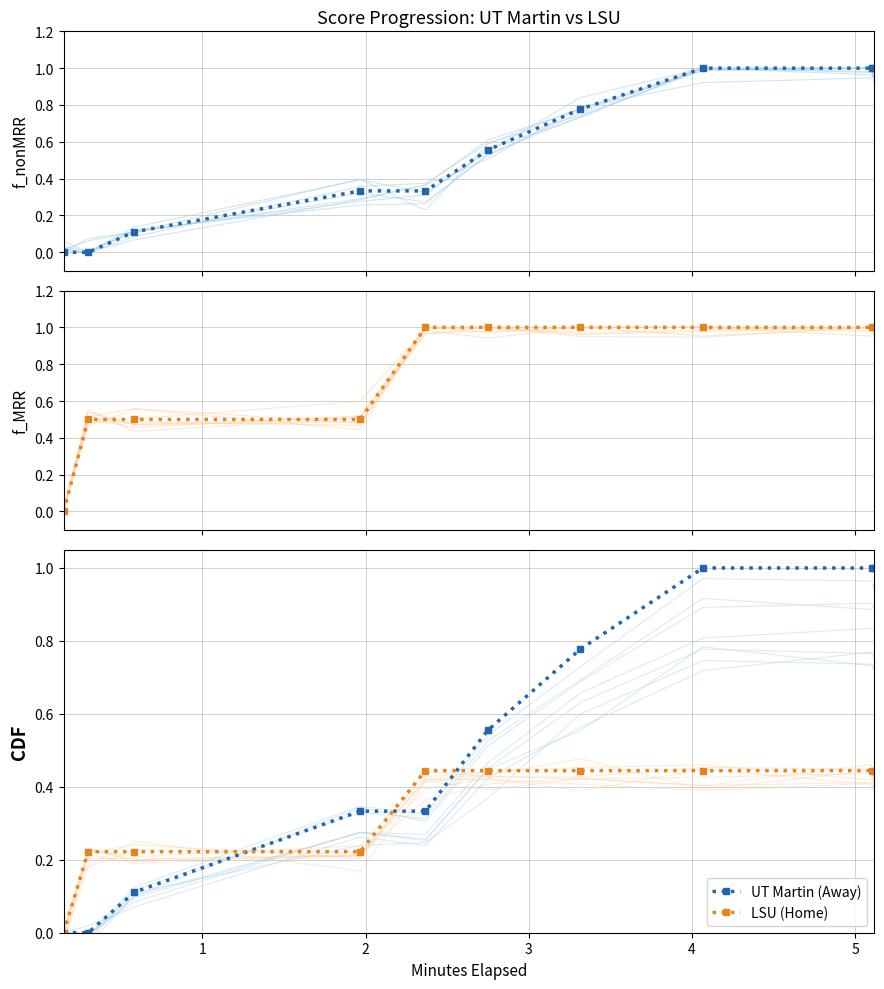

In LSU traces, how many points are lower than both neighbors (excluding endpoints)?

2